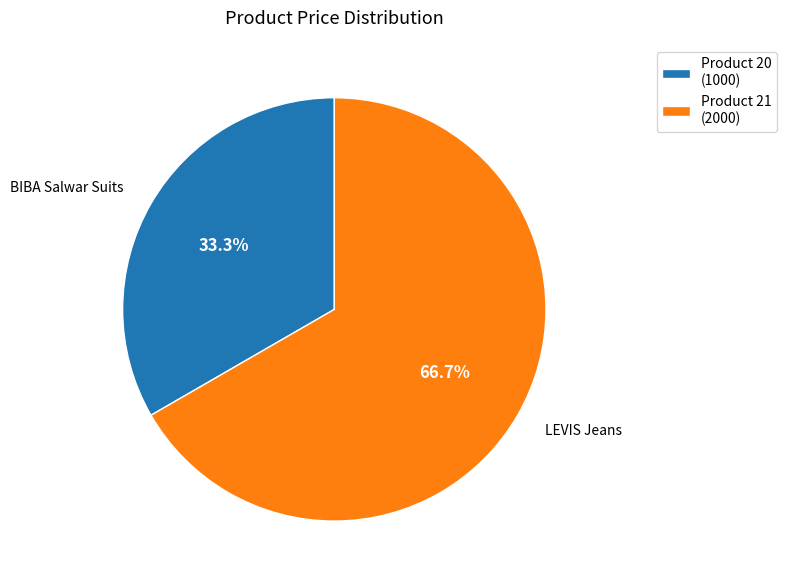

Combined, what portion of the pie is Product 20 (1000) and Product 21 (2000)?

100.0%